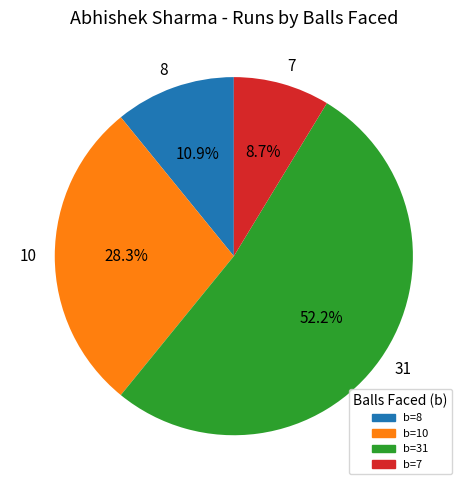

Which category has the smallest portion of the pie?

7